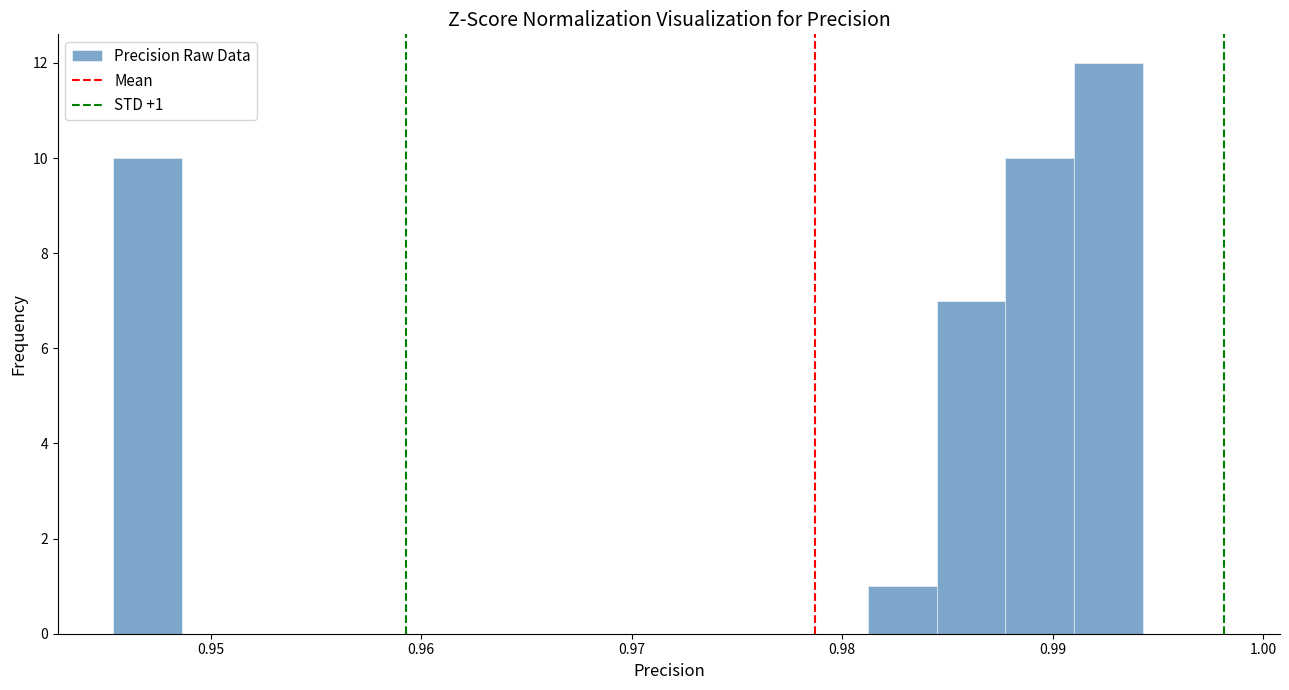

Read against the x-axis, roughly where is the centre of the tallest bar?

0.993